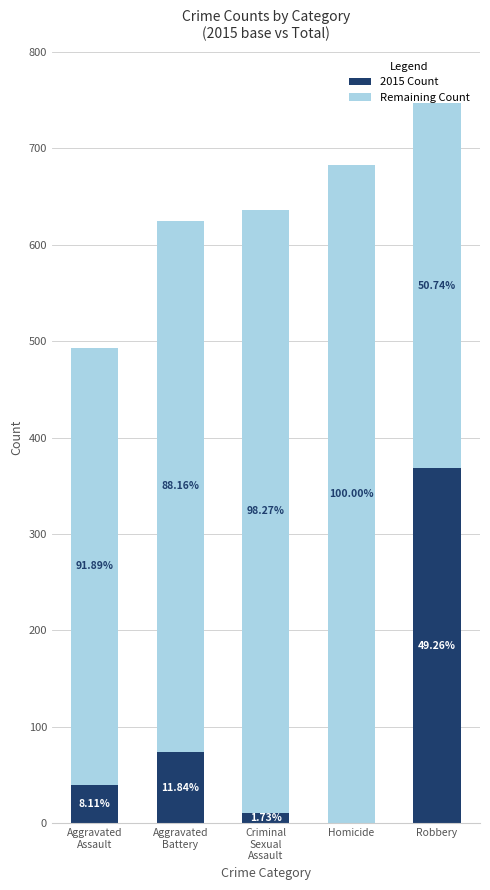

Are the bars grouped side by side (vs. stacked)?

No